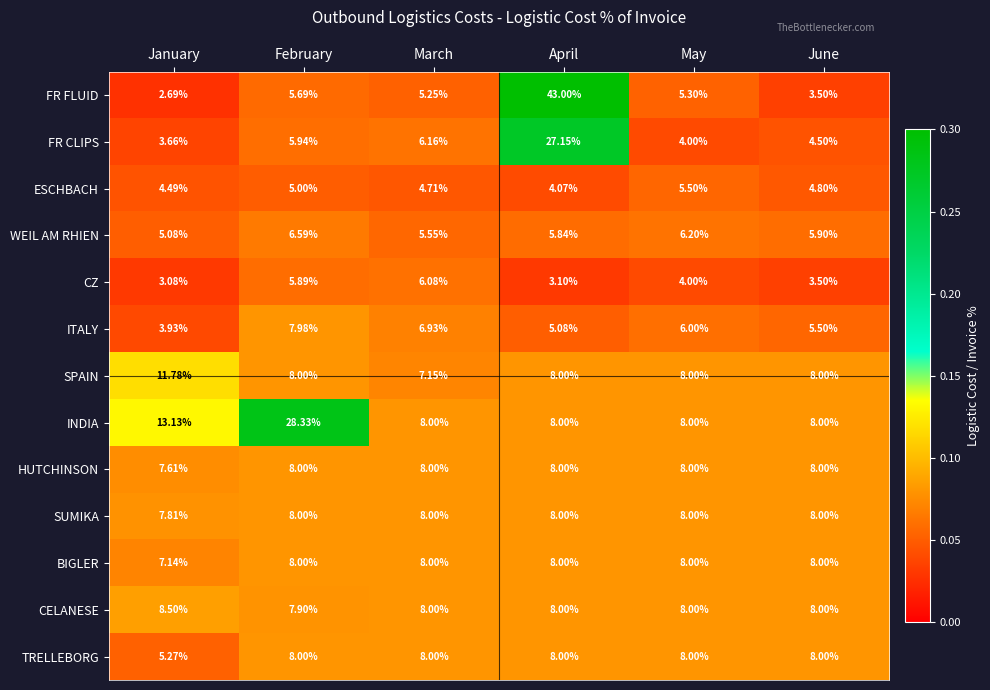

Which series has the largest total across all categories?

INDIA